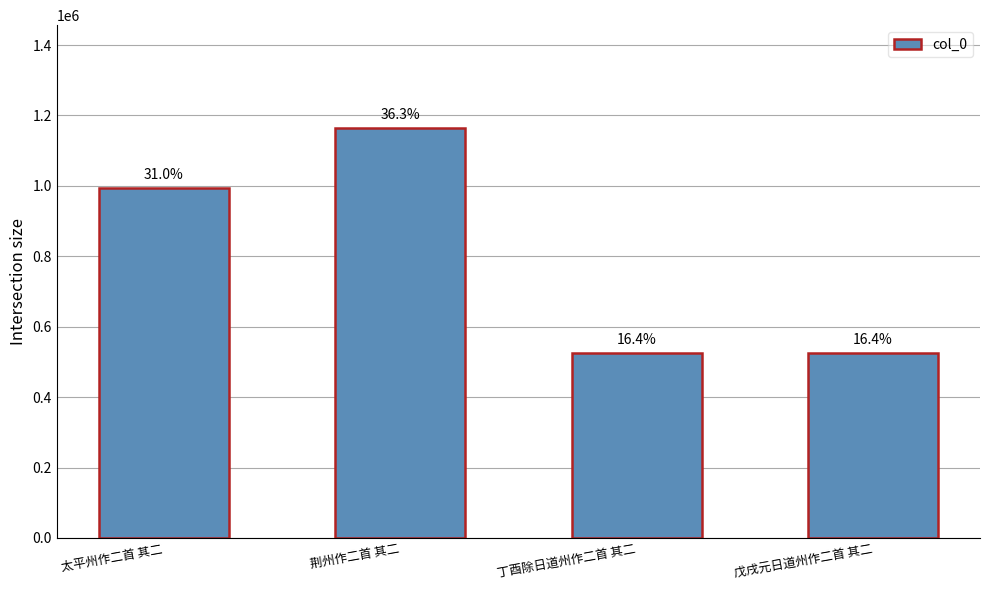

What is the value of the 3rd bar from the left?

525404